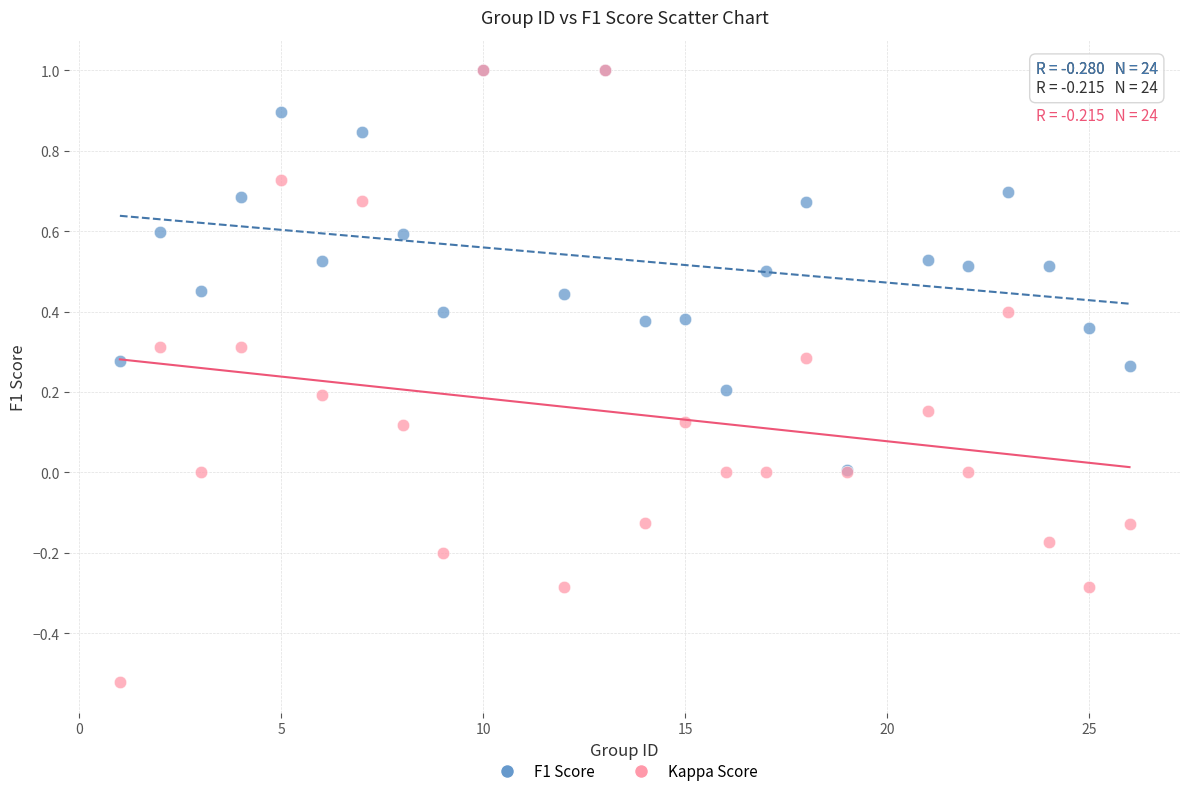

Which series contains the lowest Y value?

Kappa Score